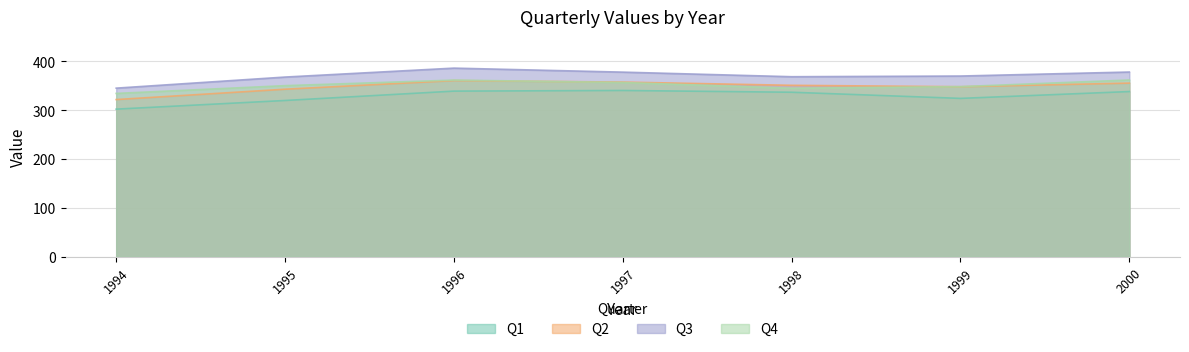

Which series has the largest total across all categories?

Q3